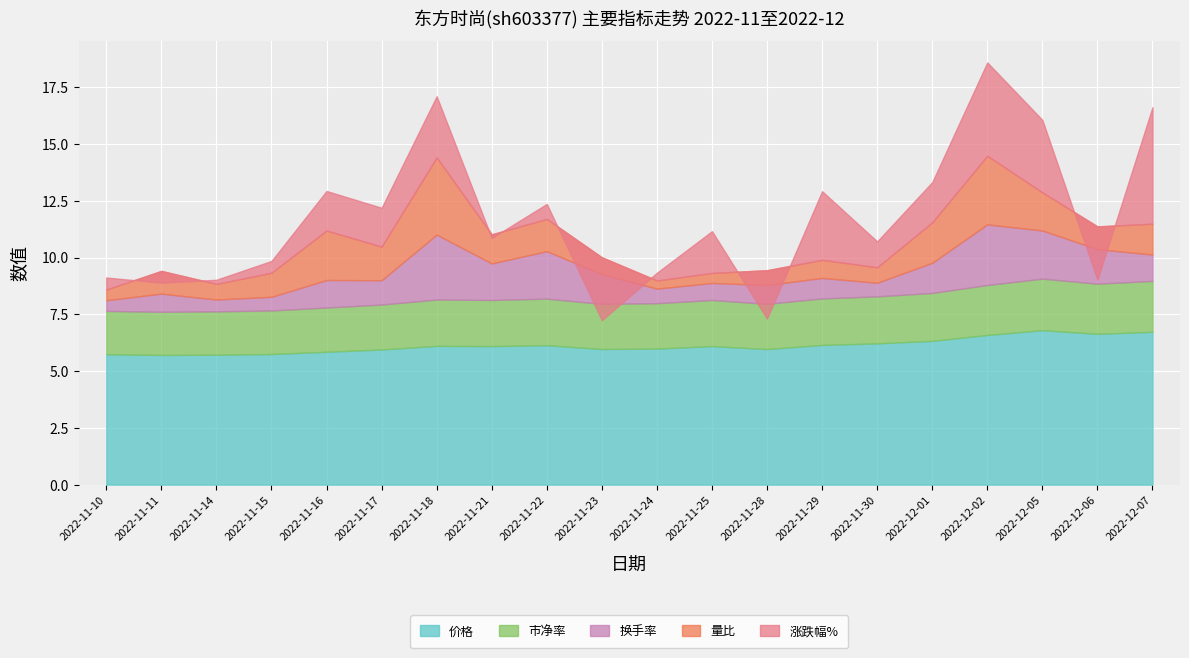

True or false: 换手率 has more than 2 interior local peaks.

True